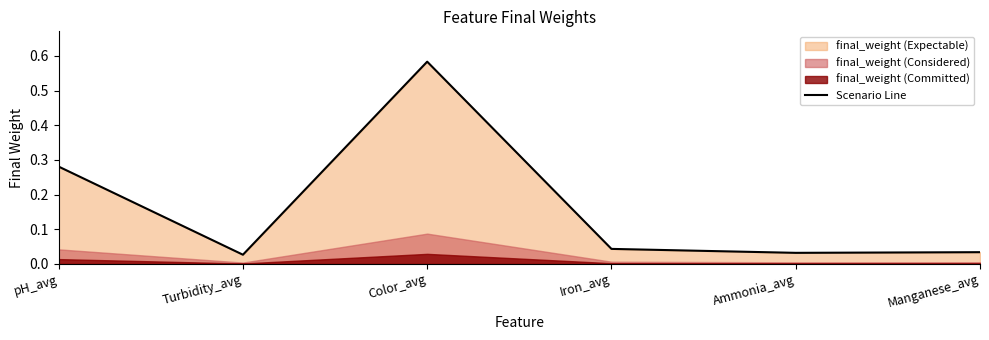

What is the label of the 5th point from the left?

Ammonia_avg